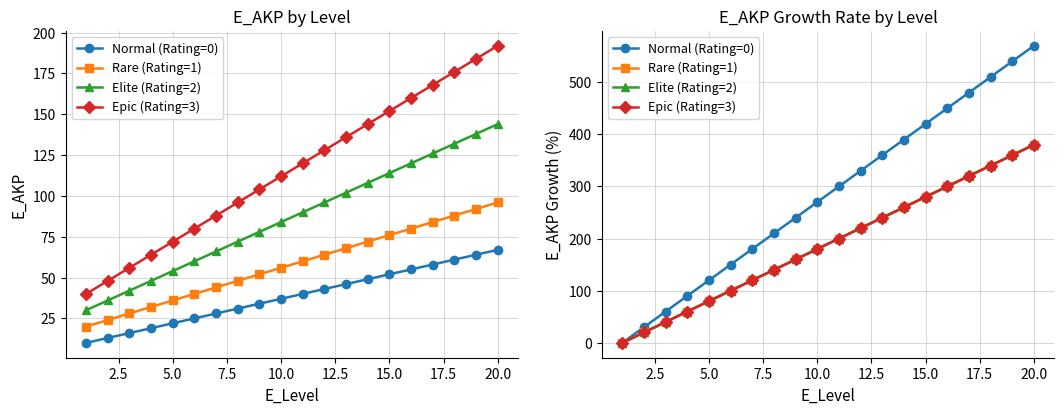

How many positive values does the Rare (Rating=1) series have?

19